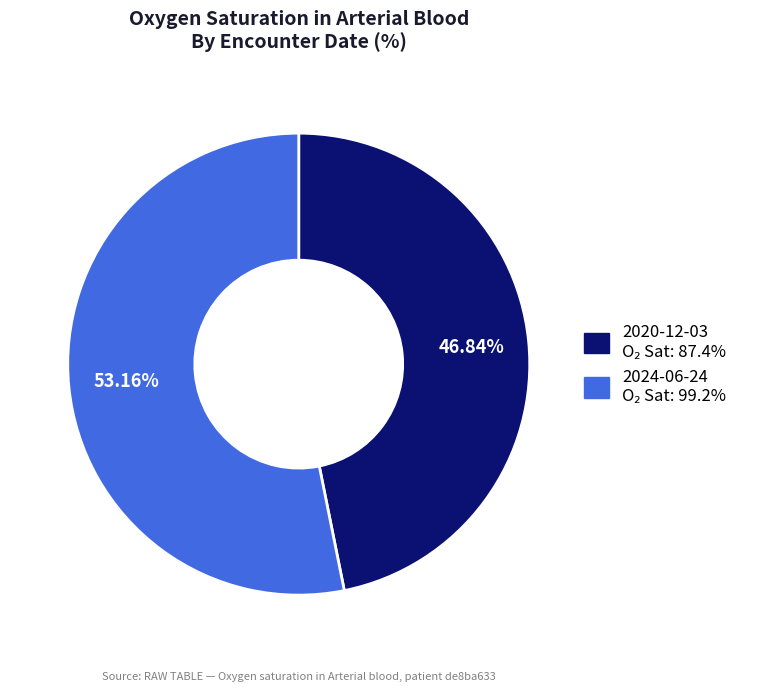

How many slices are in this pie chart?

2